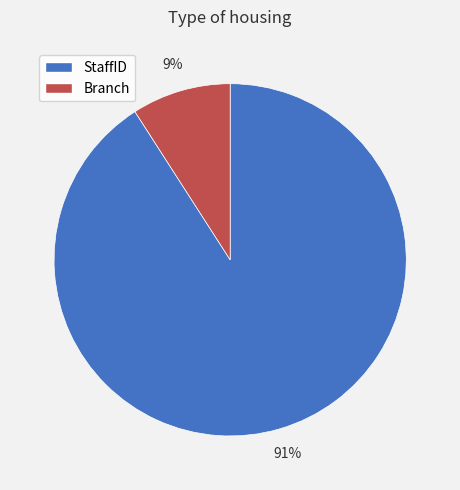

To the nearest percent, what portion does StaffID represent?

91%